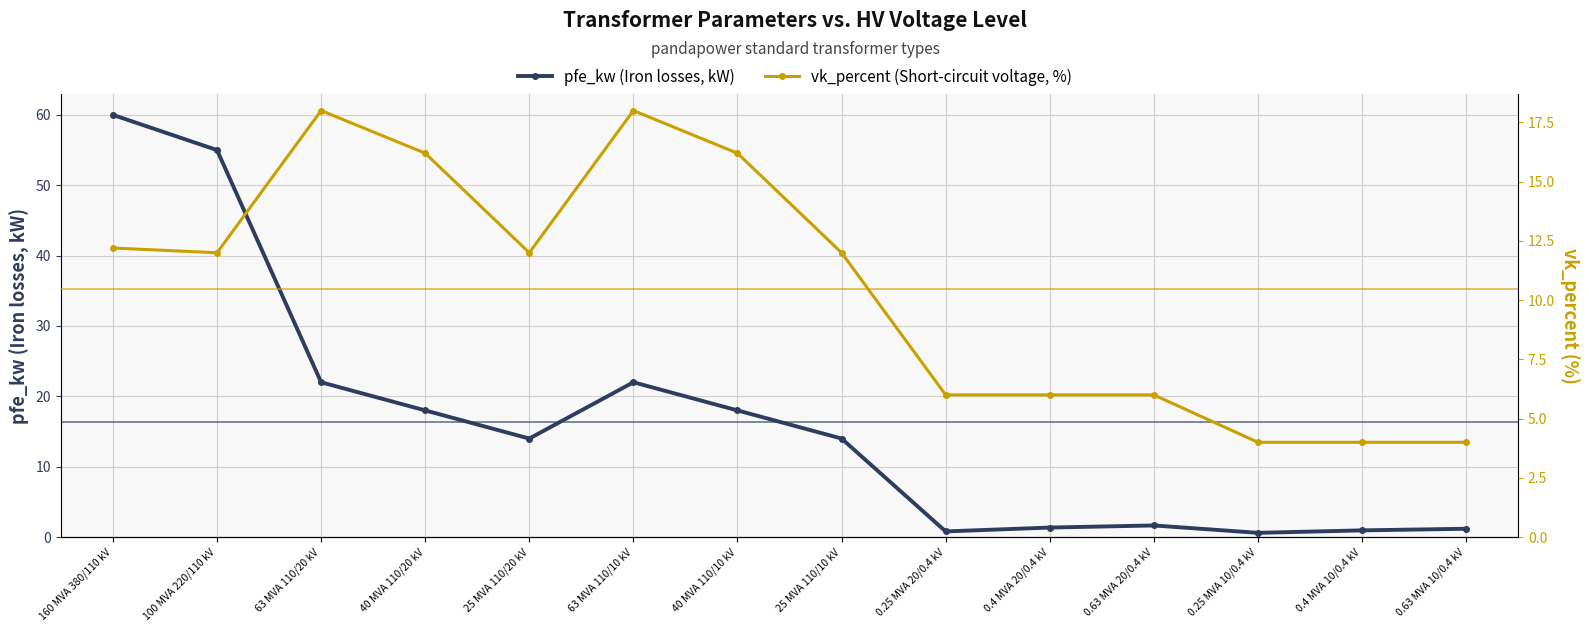

Reading right to left, transcribe all the data shown in this chart.

pfe_kw (Iron losses, kW): 1.2	0.9	0.6	1.6	1.4	0.8	14.0	18.0	22.0	14.0	18.0	22.0	55.0	60.0
vk_percent (Short-circuit voltage, %): 4.0	4.0	4.0	6.0	6.0	6.0	12.0	16.2	18.0	12.0	16.2	18.0	12.0	12.2